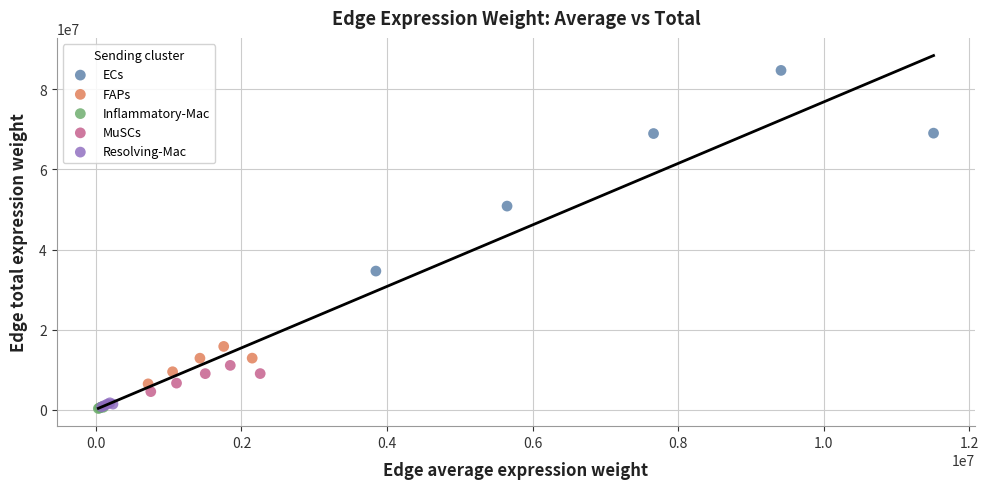

Which series has the widest spread of Y values?

ECs